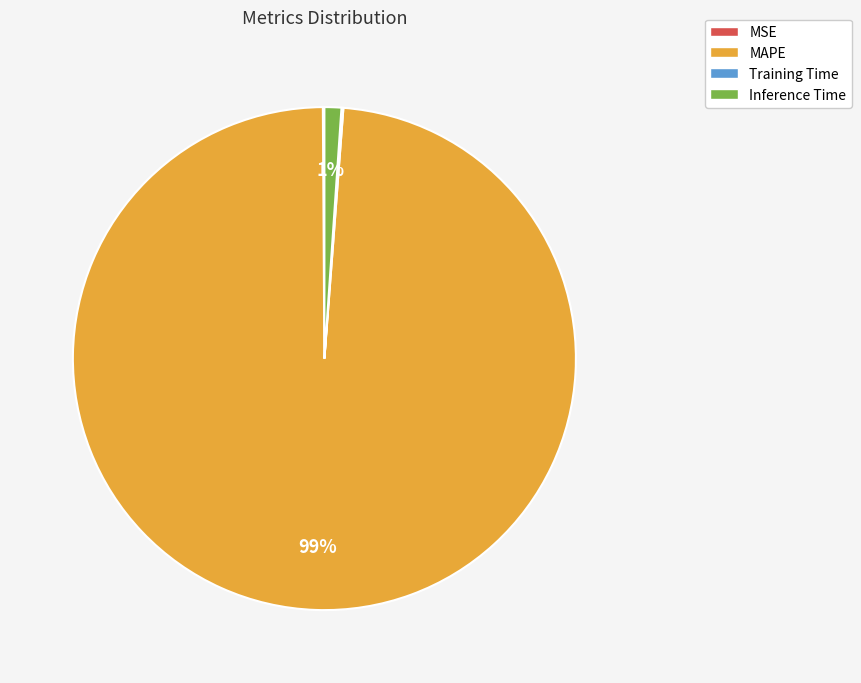

To the nearest percent, what is the average slice percentage?

25%